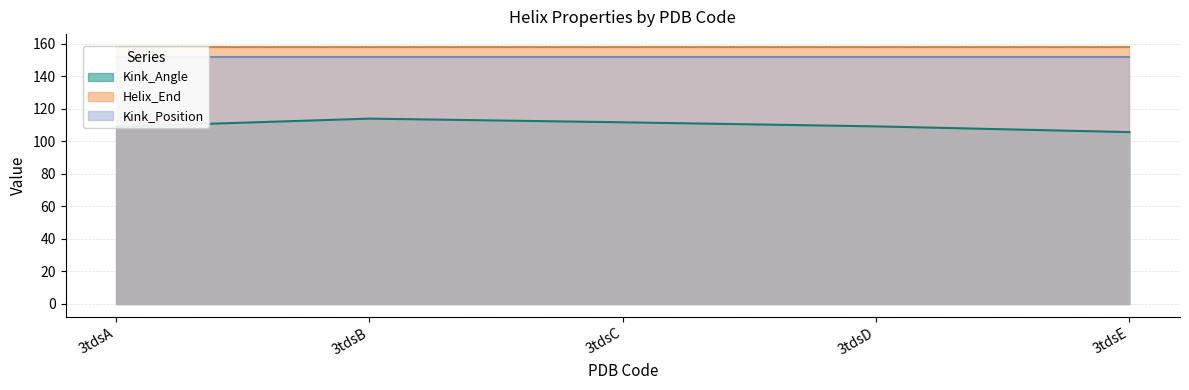

What is the sum of the Helix_End values at 3tdsE and 3tdsD?

316.0